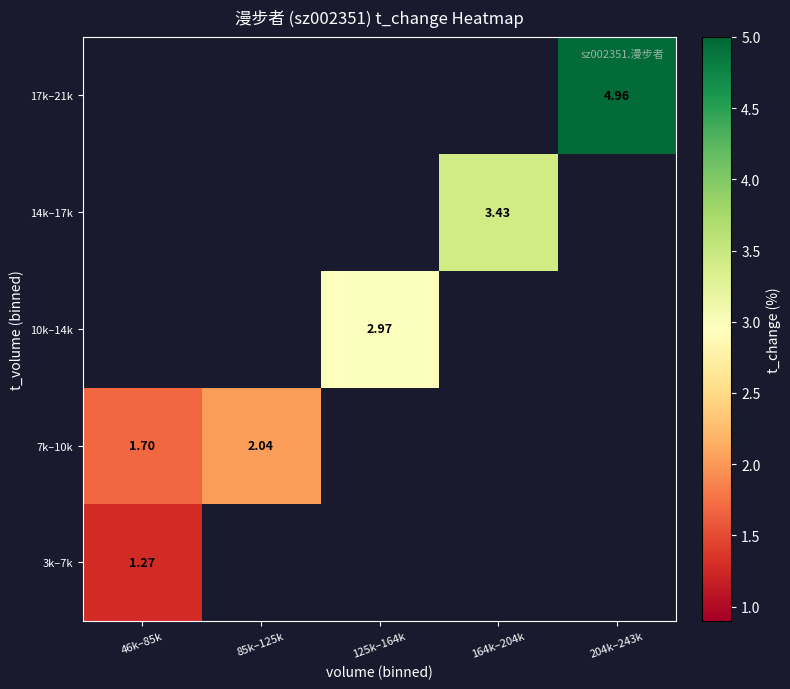

Rank the series by their maximum value, from lowest to highest.

3k–7k, 7k–10k, 10k–14k, 14k–17k, 17k–21k